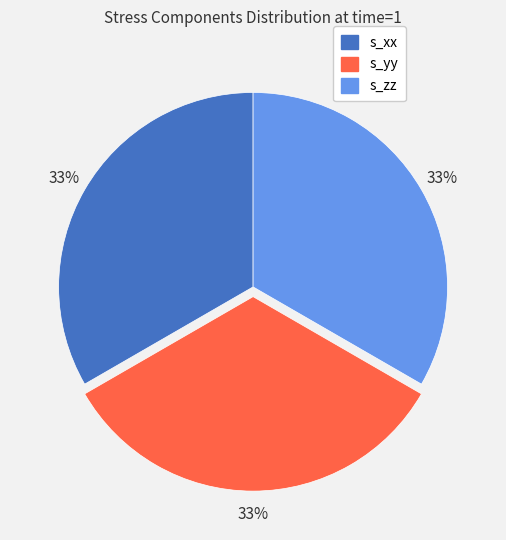

True or false: s_xx accounts for 33% of the total.

True